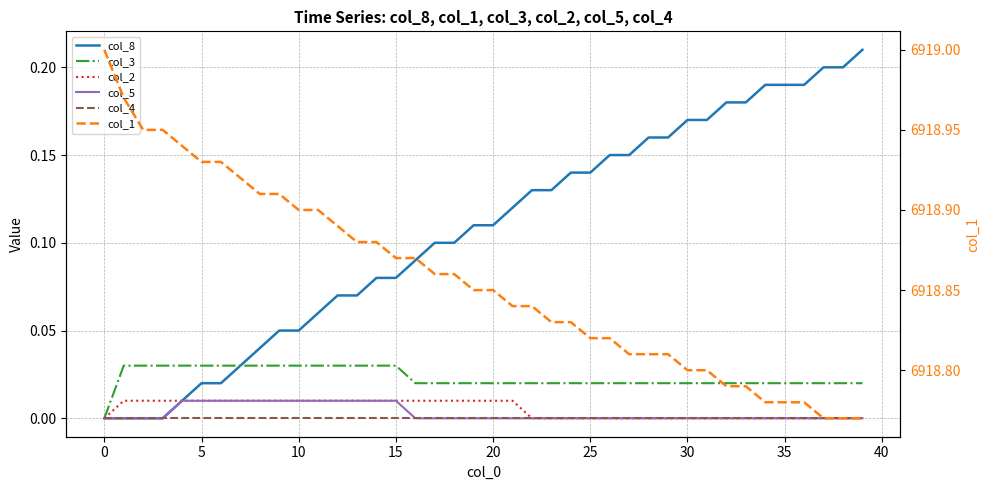

What is the difference between the highest and lowest values at 28?

6918.8